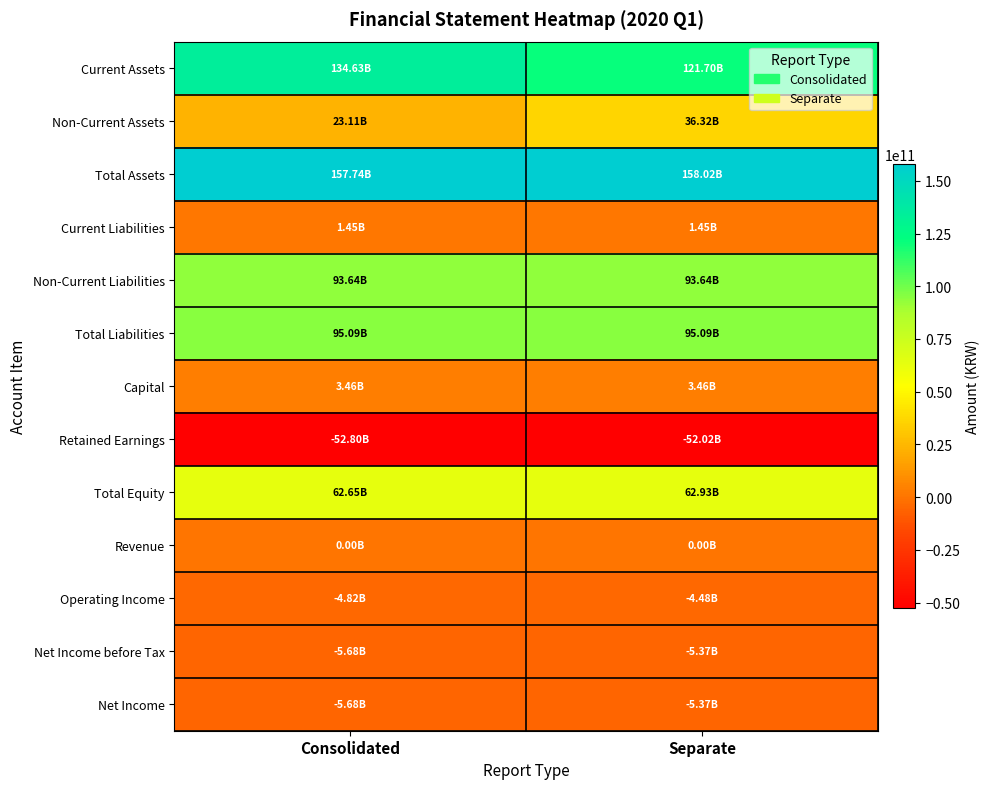

Rank the series by their maximum value, from highest to lowest.

Total Assets, Current Assets, Total Liabilities, Non-Current Liabilities, Total Equity, Non-Current Assets, Capital, Current Liabilities, Revenue, Operating Income, Net Income before Tax, Net Income, Retained Earnings